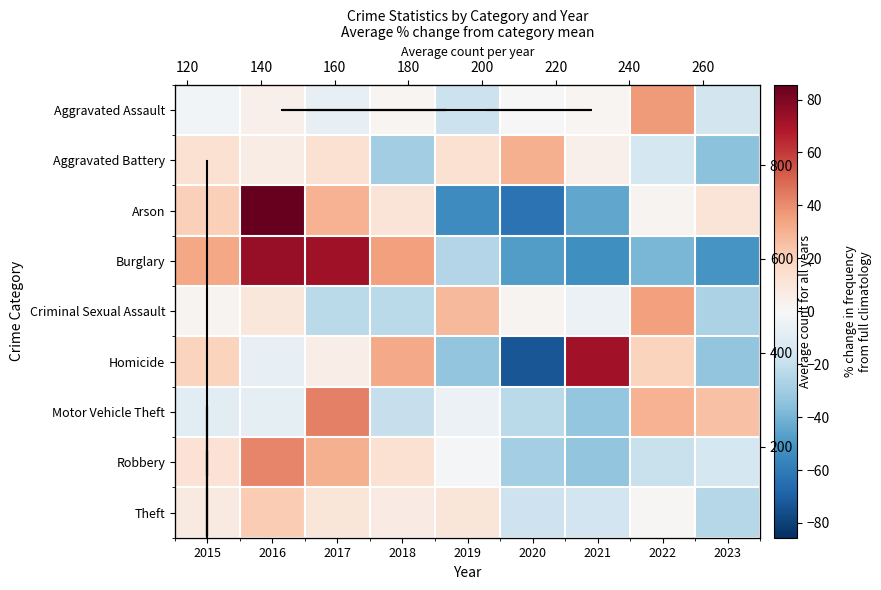

The value of Theft at 2017 is 15.5. True or false?

False